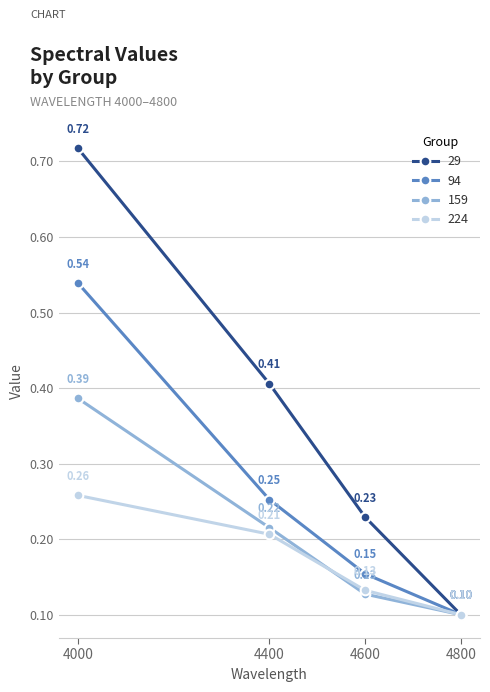

Does the chart display data point markers on the line(s)?

Yes